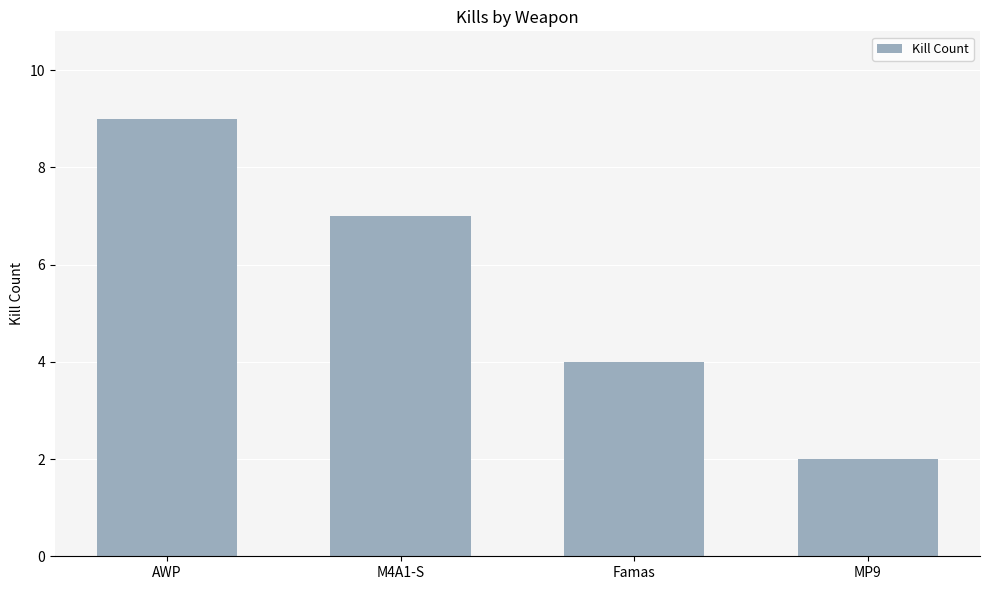

What is the value of the 3rd bar from the left?

4